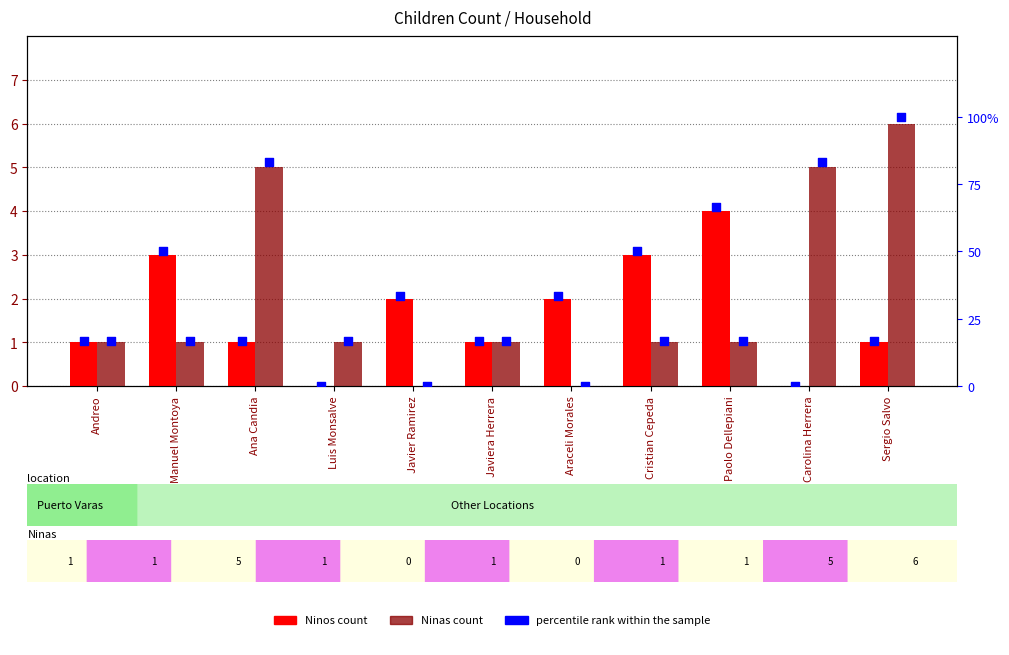

At how many categories does at least one series exceed 86?

1